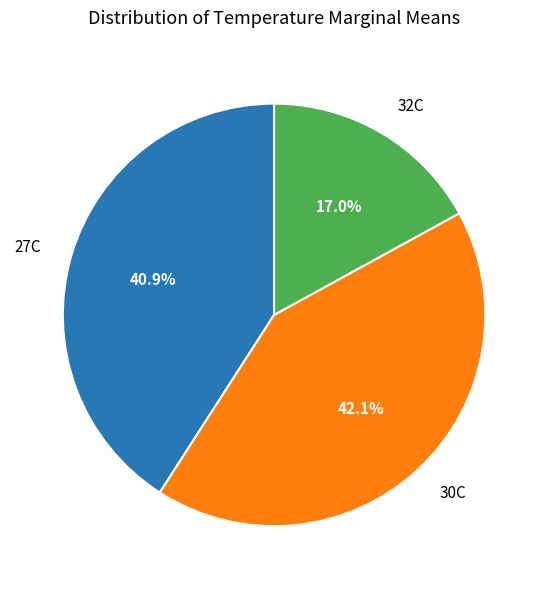

Is it true that 27C is 47% of the pie?

False